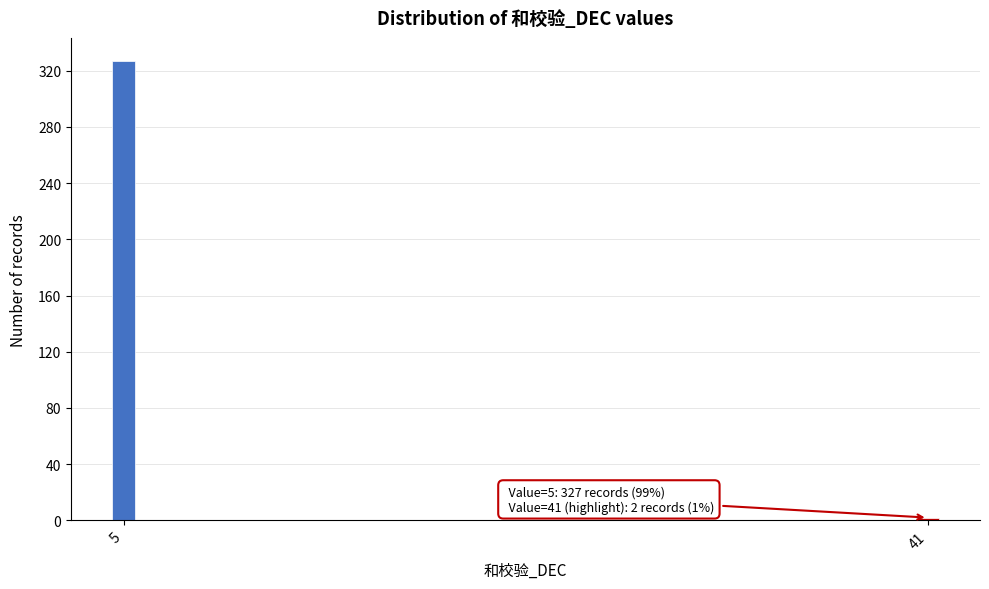

Reading left to right, what are all the values shown in this chart?

327	2